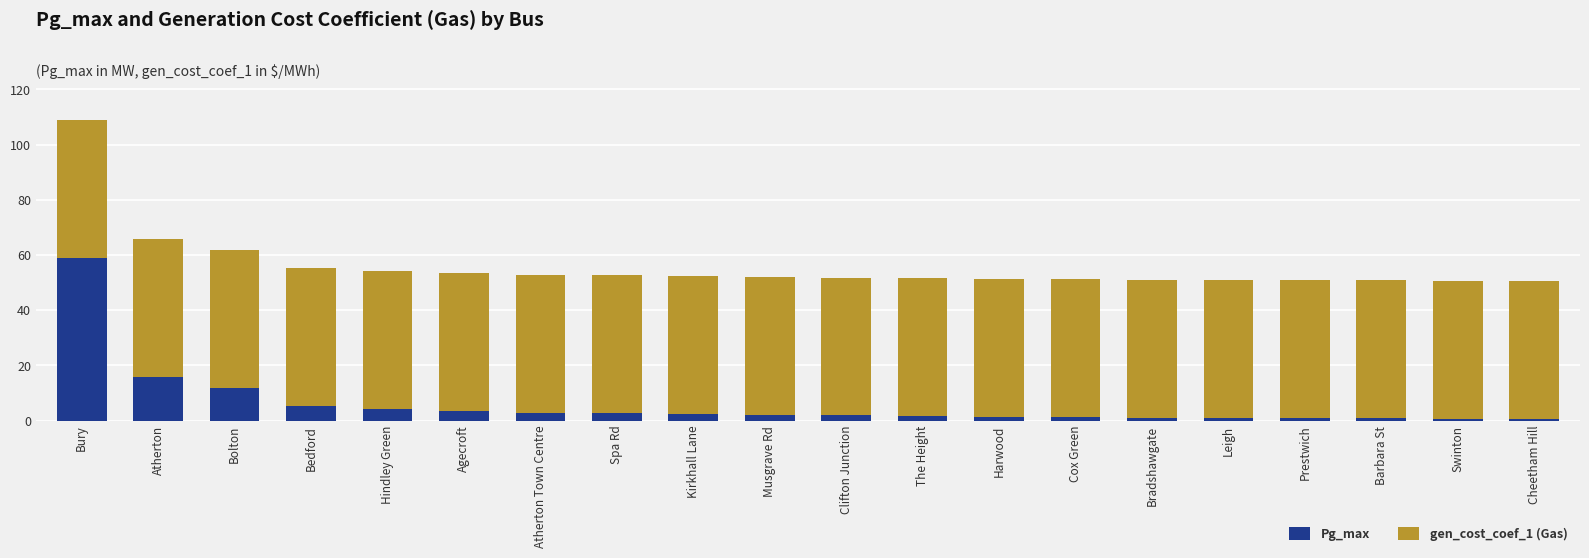

At which category is the sum across all series the highest?

Bury